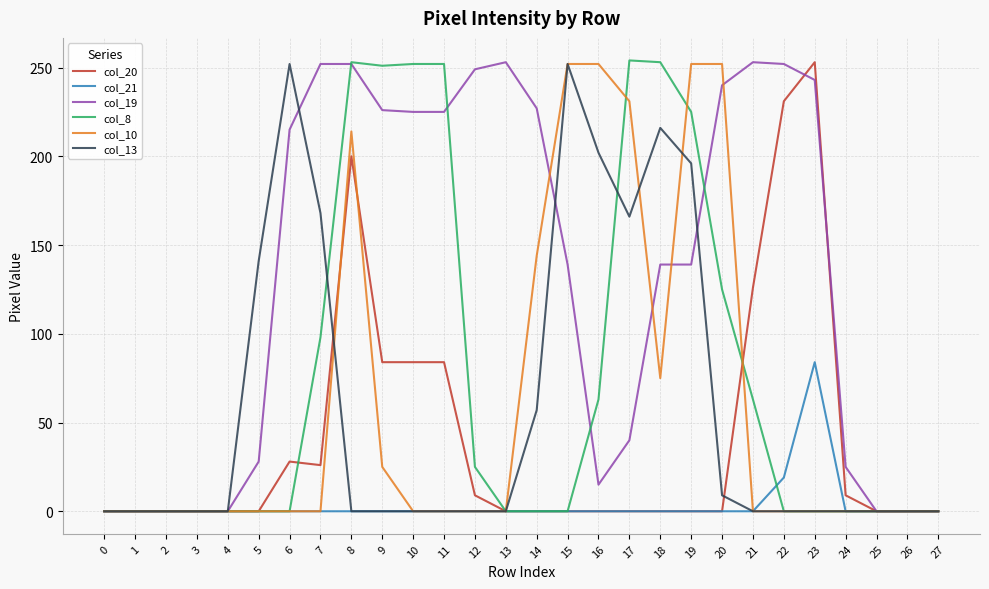

The col_19 series shows 139 at 18. True or false?

True